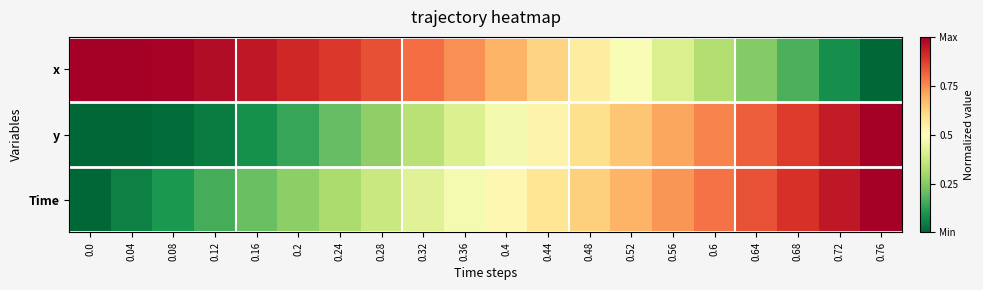

At how many categories does at least one series exceed 0?

20